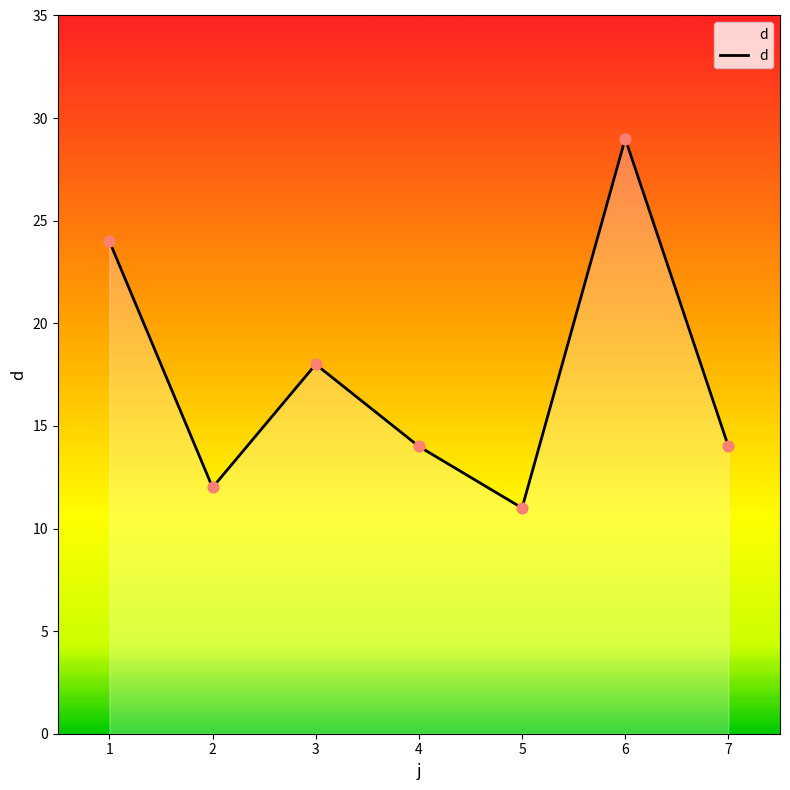

What is the change in value from 1 to 2?

-12